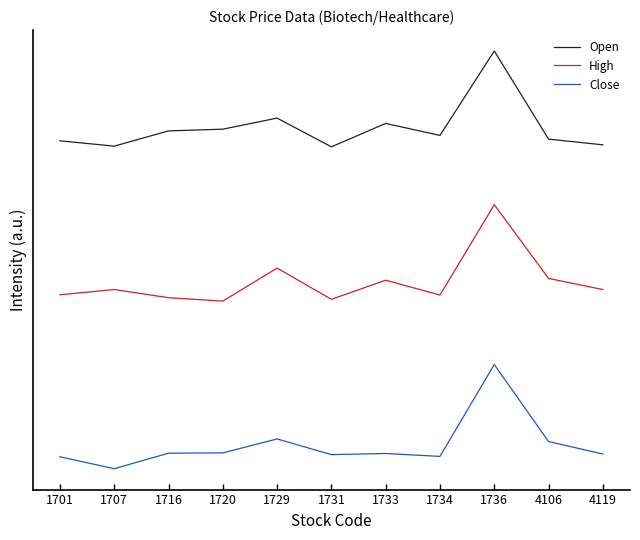

What is the value of the Close point at the 5th from the left?

-0.7